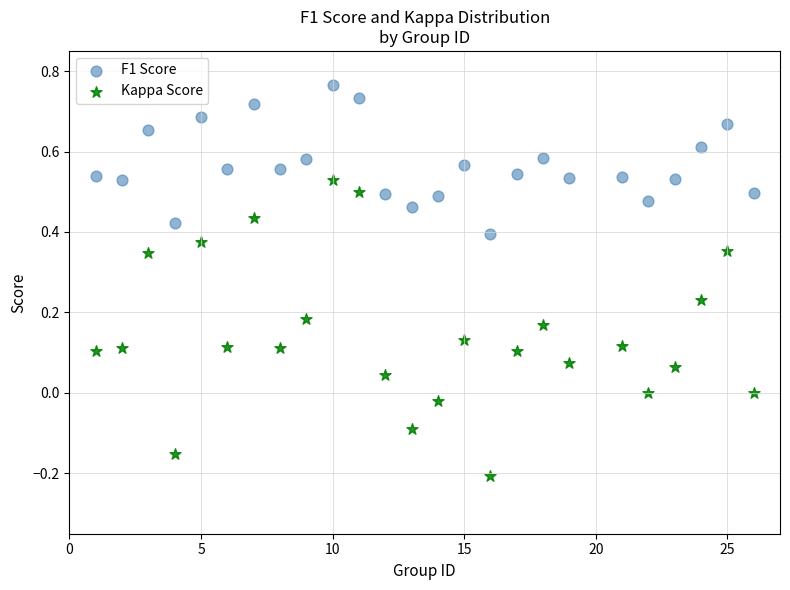

Which series contains the highest Y value?

F1 Score